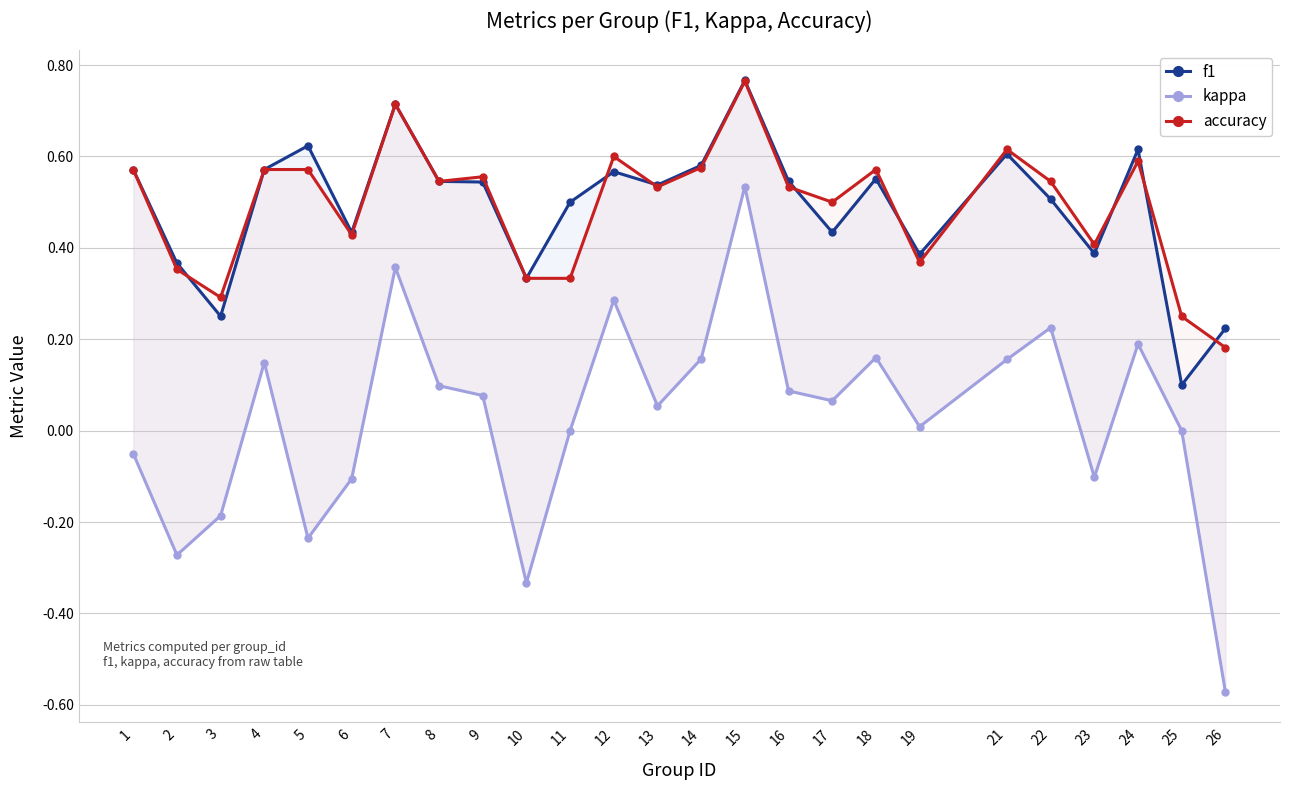

Does the chart have visible grid lines?

Yes